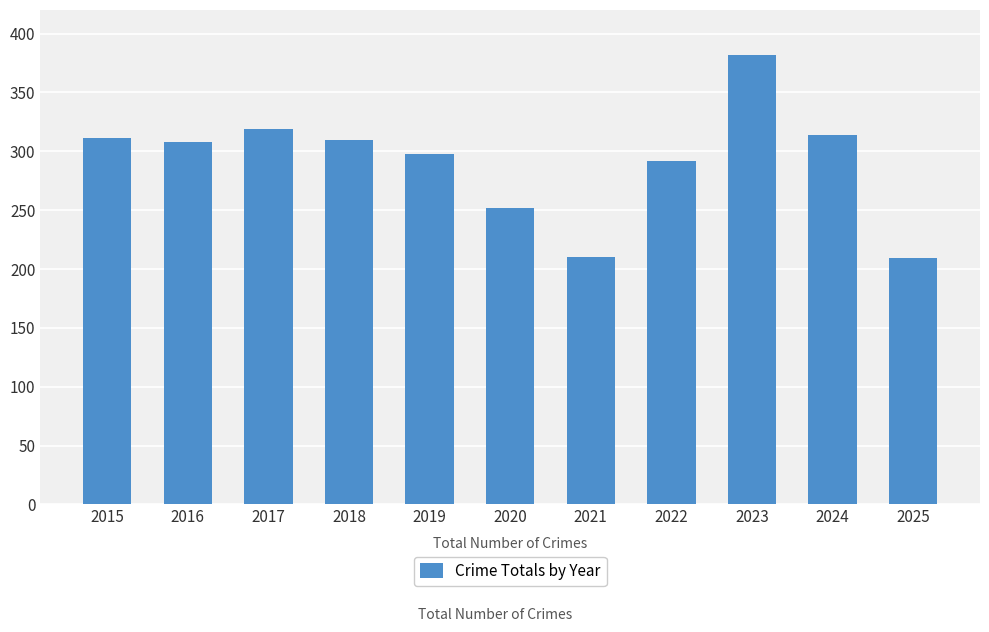

The value at 2021 is 86. True or false?

False